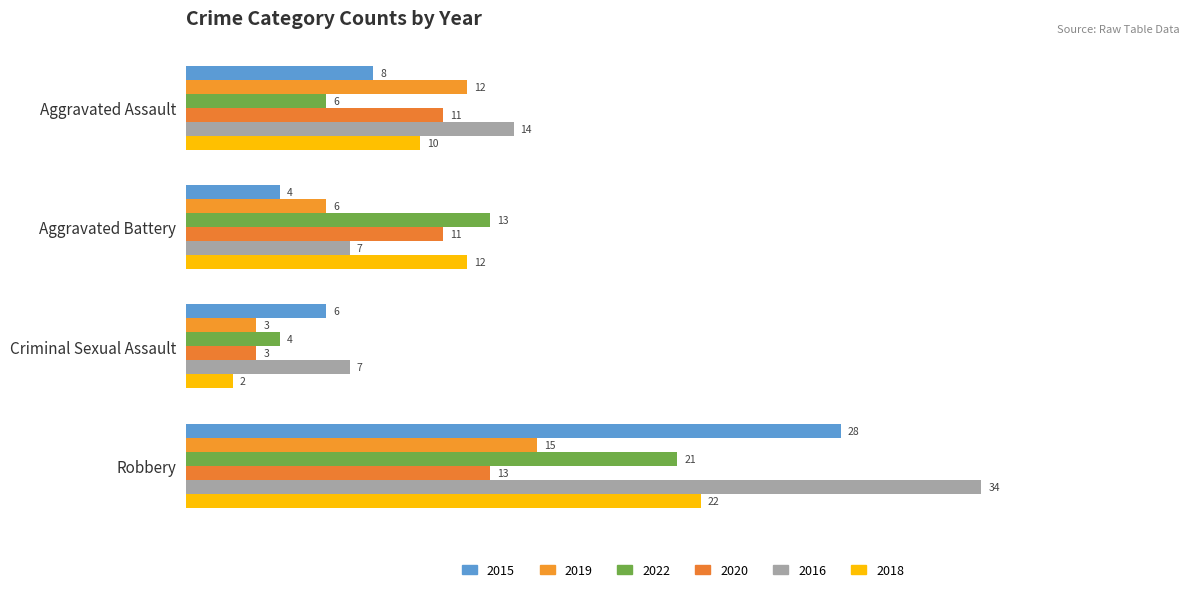

What is the value of the 2019 bar at the 2nd from the left?

6